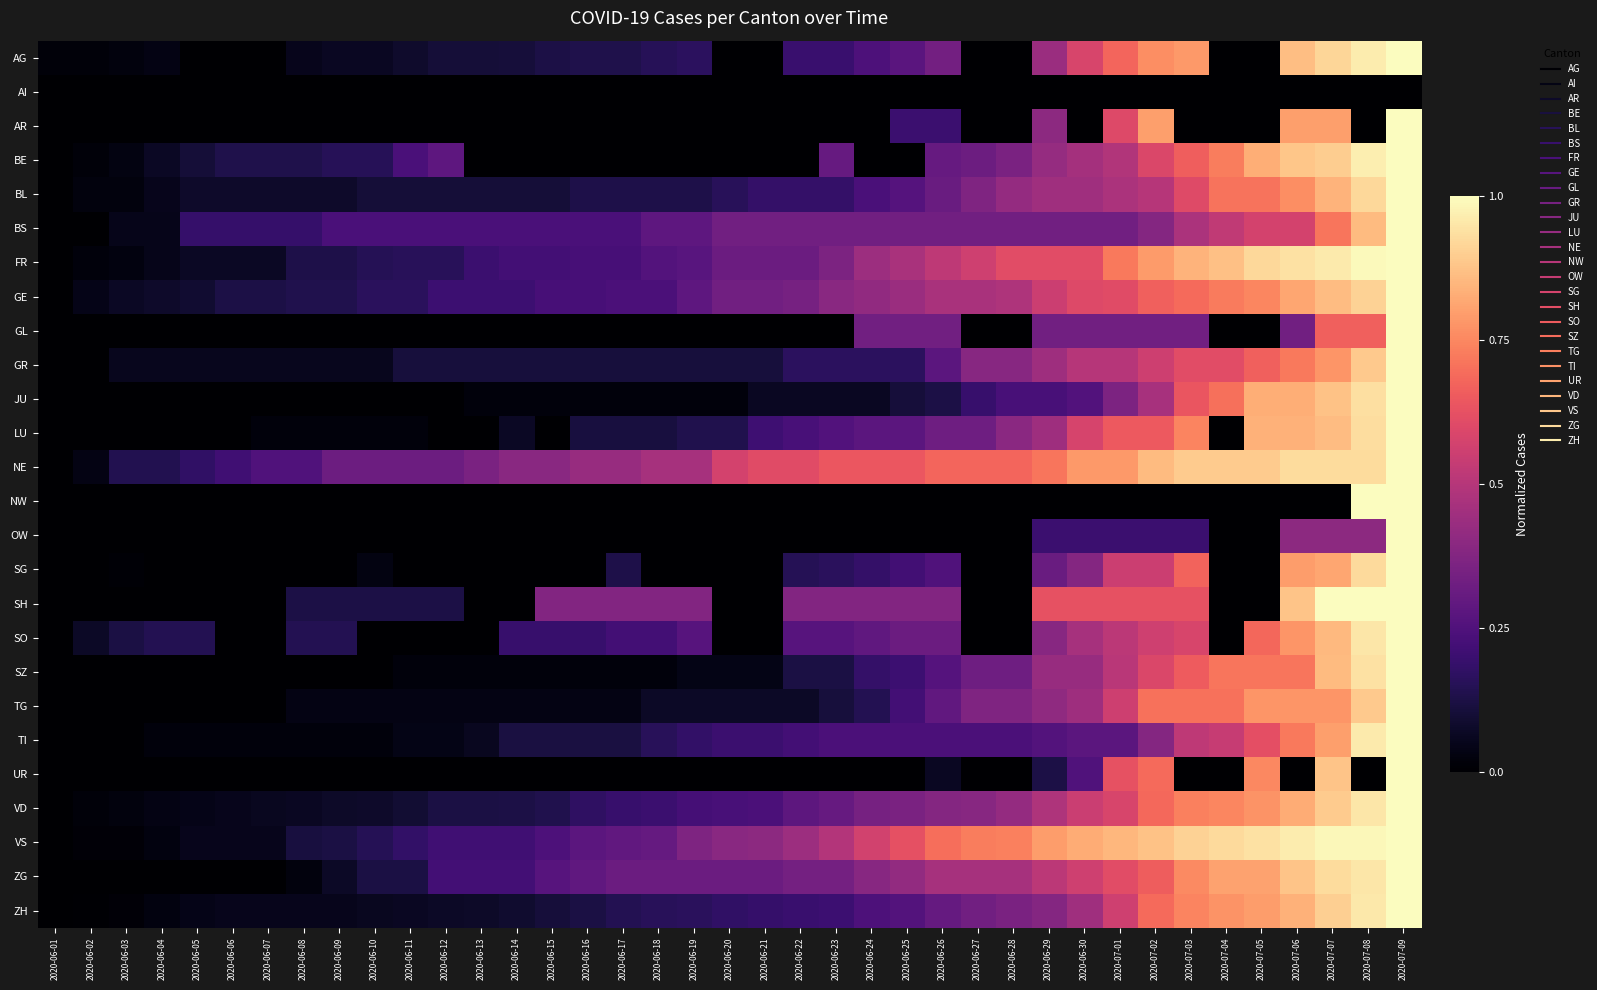

Reading left to right, extract all data points from this chart.

AG: 2020-06-01=0.0	2020-06-02=0.0	2020-06-03=0.0	2020-06-04=0.0	2020-06-05=0.0	2020-06-06=0.0	2020-06-07=0.0	2020-06-08=0.1	2020-06-09=0.1	2020-06-10=0.1	2020-06-11=0.1	2020-06-12=0.1	2020-06-13=0.1	2020-06-14=0.1	2020-06-15=0.1	2020-06-16=0.1	2020-06-17=0.1	2020-06-18=0.2	2020-06-19=0.2	2020-06-20=0.0	2020-06-21=0.0	2020-06-22=0.2	2020-06-23=0.2	2020-06-24=0.2	2020-06-25=0.3	2020-06-26=0.3	2020-06-27=0.0	2020-06-28=0.0	2020-06-29=0.4	2020-06-30=0.6	2020-07-01=0.7	2020-07-02=0.8	2020-07-03=0.8	2020-07-04=0.0	2020-07-05=0.0	2020-07-06=0.9	2020-07-07=0.9	2020-07-08=1.0	2020-07-09=1.0
AI: 2020-06-01=0.0	2020-06-02=0.0	2020-06-03=0.0	2020-06-04=0.0	2020-06-05=0.0	2020-06-06=0.0	2020-06-07=0.0	2020-06-08=0.0	2020-06-09=0.0	2020-06-10=0.0	2020-06-11=0.0	2020-06-12=0.0	2020-06-13=0.0	2020-06-14=0.0	2020-06-15=0.0	2020-06-16=0.0	2020-06-17=0.0	2020-06-18=0.0	2020-06-19=0.0	2020-06-20=0.0	2020-06-21=0.0	2020-06-22=0.0	2020-06-23=0.0	2020-06-24=0.0	2020-06-25=0.0	2020-06-26=0.0	2020-06-27=0.0	2020-06-28=0.0	2020-06-29=0.0	2020-06-30=0.0	2020-07-01=0.0	2020-07-02=0.0	2020-07-03=0.0	2020-07-04=0.0	2020-07-05=0.0	2020-07-06=0.0	2020-07-07=0.0	2020-07-08=0.0	2020-07-09=0.0
AR: 2020-06-01=0.0	2020-06-02=0.0	2020-06-03=0.0	2020-06-04=0.0	2020-06-05=0.0	2020-06-06=0.0	2020-06-07=0.0	2020-06-08=0.0	2020-06-09=0.0	2020-06-10=0.0	2020-06-11=0.0	2020-06-12=0.0	2020-06-13=0.0	2020-06-14=0.0	2020-06-15=0.0	2020-06-16=0.0	2020-06-17=0.0	2020-06-18=0.0	2020-06-19=0.0	2020-06-20=0.0	2020-06-21=0.0	2020-06-22=0.0	2020-06-23=0.0	2020-06-24=0.0	2020-06-25=0.2	2020-06-26=0.2	2020-06-27=0.0	2020-06-28=0.0	2020-06-29=0.4	2020-06-30=0.0	2020-07-01=0.6	2020-07-02=0.8	2020-07-03=0.0	2020-07-04=0.0	2020-07-05=0.0	2020-07-06=0.8	2020-07-07=0.8	2020-07-08=0.0	2020-07-09=1.0
BE: 2020-06-01=0.0	2020-06-02=0.0	2020-06-03=0.0	2020-06-04=0.1	2020-06-05=0.1	2020-06-06=0.1	2020-06-07=0.1	2020-06-08=0.1	2020-06-09=0.2	2020-06-10=0.2	2020-06-11=0.2	2020-06-12=0.3	2020-06-13=0.0	2020-06-14=0.0	2020-06-15=0.0	2020-06-16=0.0	2020-06-17=0.0	2020-06-18=0.0	2020-06-19=0.0	2020-06-20=0.0	2020-06-21=0.0	2020-06-22=0.0	2020-06-23=0.3	2020-06-24=0.0	2020-06-25=0.0	2020-06-26=0.3	2020-06-27=0.3	2020-06-28=0.4	2020-06-29=0.4	2020-06-30=0.5	2020-07-01=0.5	2020-07-02=0.6	2020-07-03=0.7	2020-07-04=0.7	2020-07-05=0.8	2020-07-06=0.9	2020-07-07=0.9	2020-07-08=1.0	2020-07-09=1.0
BL: 2020-06-01=0.0	2020-06-02=0.0	2020-06-03=0.0	2020-06-04=0.1	2020-06-05=0.1	2020-06-06=0.1	2020-06-07=0.1	2020-06-08=0.1	2020-06-09=0.1	2020-06-10=0.1	2020-06-11=0.1	2020-06-12=0.1	2020-06-13=0.1	2020-06-14=0.1	2020-06-15=0.1	2020-06-16=0.1	2020-06-17=0.1	2020-06-18=0.1	2020-06-19=0.1	2020-06-20=0.2	2020-06-21=0.2	2020-06-22=0.2	2020-06-23=0.2	2020-06-24=0.2	2020-06-25=0.3	2020-06-26=0.3	2020-06-27=0.4	2020-06-28=0.4	2020-06-29=0.4	2020-06-30=0.4	2020-07-01=0.5	2020-07-02=0.5	2020-07-03=0.6	2020-07-04=0.7	2020-07-05=0.7	2020-07-06=0.8	2020-07-07=0.8	2020-07-08=0.9	2020-07-09=1.0
BS: 2020-06-01=0.0	2020-06-02=0.0	2020-06-03=0.0	2020-06-04=0.0	2020-06-05=0.2	2020-06-06=0.2	2020-06-07=0.2	2020-06-08=0.2	2020-06-09=0.2	2020-06-10=0.2	2020-06-11=0.2	2020-06-12=0.2	2020-06-13=0.2	2020-06-14=0.2	2020-06-15=0.2	2020-06-16=0.2	2020-06-17=0.2	2020-06-18=0.3	2020-06-19=0.3	2020-06-20=0.3	2020-06-21=0.3	2020-06-22=0.3	2020-06-23=0.3	2020-06-24=0.3	2020-06-25=0.3	2020-06-26=0.3	2020-06-27=0.3	2020-06-28=0.3	2020-06-29=0.3	2020-06-30=0.3	2020-07-01=0.3	2020-07-02=0.4	2020-07-03=0.5	2020-07-04=0.5	2020-07-05=0.6	2020-07-06=0.6	2020-07-07=0.7	2020-07-08=0.9	2020-07-09=1.0
FR: 2020-06-01=0.0	2020-06-02=0.0	2020-06-03=0.0	2020-06-04=0.1	2020-06-05=0.1	2020-06-06=0.1	2020-06-07=0.1	2020-06-08=0.1	2020-06-09=0.1	2020-06-10=0.1	2020-06-11=0.2	2020-06-12=0.2	2020-06-13=0.2	2020-06-14=0.2	2020-06-15=0.2	2020-06-16=0.2	2020-06-17=0.2	2020-06-18=0.3	2020-06-19=0.3	2020-06-20=0.3	2020-06-21=0.3	2020-06-22=0.3	2020-06-23=0.4	2020-06-24=0.4	2020-06-25=0.5	2020-06-26=0.5	2020-06-27=0.6	2020-06-28=0.6	2020-06-29=0.6	2020-06-30=0.6	2020-07-01=0.7	2020-07-02=0.8	2020-07-03=0.8	2020-07-04=0.9	2020-07-05=0.9	2020-07-06=0.9	2020-07-07=1.0	2020-07-08=1.0	2020-07-09=1.0
GE: 2020-06-01=0.0	2020-06-02=0.0	2020-06-03=0.1	2020-06-04=0.1	2020-06-05=0.1	2020-06-06=0.1	2020-06-07=0.1	2020-06-08=0.1	2020-06-09=0.1	2020-06-10=0.2	2020-06-11=0.2	2020-06-12=0.2	2020-06-13=0.2	2020-06-14=0.2	2020-06-15=0.2	2020-06-16=0.2	2020-06-17=0.2	2020-06-18=0.2	2020-06-19=0.3	2020-06-20=0.3	2020-06-21=0.3	2020-06-22=0.3	2020-06-23=0.4	2020-06-24=0.4	2020-06-25=0.4	2020-06-26=0.5	2020-06-27=0.5	2020-06-28=0.5	2020-06-29=0.6	2020-06-30=0.6	2020-07-01=0.6	2020-07-02=0.7	2020-07-03=0.7	2020-07-04=0.7	2020-07-05=0.7	2020-07-06=0.8	2020-07-07=0.9	2020-07-08=0.9	2020-07-09=1.0
GL: 2020-06-01=0.0	2020-06-02=0.0	2020-06-03=0.0	2020-06-04=0.0	2020-06-05=0.0	2020-06-06=0.0	2020-06-07=0.0	2020-06-08=0.0	2020-06-09=0.0	2020-06-10=0.0	2020-06-11=0.0	2020-06-12=0.0	2020-06-13=0.0	2020-06-14=0.0	2020-06-15=0.0	2020-06-16=0.0	2020-06-17=0.0	2020-06-18=0.0	2020-06-19=0.0	2020-06-20=0.0	2020-06-21=0.0	2020-06-22=0.0	2020-06-23=0.0	2020-06-24=0.3	2020-06-25=0.3	2020-06-26=0.3	2020-06-27=0.0	2020-06-28=0.0	2020-06-29=0.3	2020-06-30=0.3	2020-07-01=0.3	2020-07-02=0.3	2020-07-03=0.3	2020-07-04=0.0	2020-07-05=0.0	2020-07-06=0.3	2020-07-07=0.7	2020-07-08=0.7	2020-07-09=1.0
GR: 2020-06-01=0.0	2020-06-02=0.0	2020-06-03=0.1	2020-06-04=0.1	2020-06-05=0.1	2020-06-06=0.1	2020-06-07=0.1	2020-06-08=0.1	2020-06-09=0.1	2020-06-10=0.1	2020-06-11=0.1	2020-06-12=0.1	2020-06-13=0.1	2020-06-14=0.1	2020-06-15=0.1	2020-06-16=0.1	2020-06-17=0.1	2020-06-18=0.1	2020-06-19=0.1	2020-06-20=0.1	2020-06-21=0.1	2020-06-22=0.2	2020-06-23=0.2	2020-06-24=0.2	2020-06-25=0.2	2020-06-26=0.3	2020-06-27=0.4	2020-06-28=0.4	2020-06-29=0.4	2020-06-30=0.5	2020-07-01=0.5	2020-07-02=0.6	2020-07-03=0.6	2020-07-04=0.6	2020-07-05=0.7	2020-07-06=0.7	2020-07-07=0.8	2020-07-08=0.9	2020-07-09=1.0
JU: 2020-06-01=0.0	2020-06-02=0.0	2020-06-03=0.0	2020-06-04=0.0	2020-06-05=0.0	2020-06-06=0.0	2020-06-07=0.0	2020-06-08=0.0	2020-06-09=0.0	2020-06-10=0.0	2020-06-11=0.0	2020-06-12=0.0	2020-06-13=0.0	2020-06-14=0.0	2020-06-15=0.0	2020-06-16=0.0	2020-06-17=0.0	2020-06-18=0.0	2020-06-19=0.0	2020-06-20=0.0	2020-06-21=0.1	2020-06-22=0.1	2020-06-23=0.1	2020-06-24=0.1	2020-06-25=0.1	2020-06-26=0.1	2020-06-27=0.2	2020-06-28=0.2	2020-06-29=0.2	2020-06-30=0.3	2020-07-01=0.4	2020-07-02=0.5	2020-07-03=0.6	2020-07-04=0.7	2020-07-05=0.8	2020-07-06=0.8	2020-07-07=0.9	2020-07-08=0.9	2020-07-09=1.0
LU: 2020-06-01=0.0	2020-06-02=0.0	2020-06-03=0.0	2020-06-04=0.0	2020-06-05=0.0	2020-06-06=0.0	2020-06-07=0.0	2020-06-08=0.0	2020-06-09=0.0	2020-06-10=0.0	2020-06-11=0.0	2020-06-12=0.0	2020-06-13=0.0	2020-06-14=0.1	2020-06-15=0.0	2020-06-16=0.1	2020-06-17=0.1	2020-06-18=0.1	2020-06-19=0.1	2020-06-20=0.1	2020-06-21=0.2	2020-06-22=0.2	2020-06-23=0.3	2020-06-24=0.3	2020-06-25=0.3	2020-06-26=0.3	2020-06-27=0.3	2020-06-28=0.4	2020-06-29=0.4	2020-06-30=0.6	2020-07-01=0.7	2020-07-02=0.7	2020-07-03=0.7	2020-07-04=0.0	2020-07-05=0.8	2020-07-06=0.8	2020-07-07=0.9	2020-07-08=0.9	2020-07-09=1.0
NE: 2020-06-01=0.0	2020-06-02=0.0	2020-06-03=0.1	2020-06-04=0.1	2020-06-05=0.2	2020-06-06=0.2	2020-06-07=0.2	2020-06-08=0.2	2020-06-09=0.3	2020-06-10=0.3	2020-06-11=0.3	2020-06-12=0.3	2020-06-13=0.4	2020-06-14=0.4	2020-06-15=0.4	2020-06-16=0.4	2020-06-17=0.4	2020-06-18=0.5	2020-06-19=0.5	2020-06-20=0.6	2020-06-21=0.6	2020-06-22=0.6	2020-06-23=0.6	2020-06-24=0.6	2020-06-25=0.6	2020-06-26=0.7	2020-06-27=0.7	2020-06-28=0.7	2020-06-29=0.7	2020-06-30=0.8	2020-07-01=0.8	2020-07-02=0.9	2020-07-03=0.9	2020-07-04=0.9	2020-07-05=0.9	2020-07-06=0.9	2020-07-07=0.9	2020-07-08=0.9	2020-07-09=1.0
NW: 2020-06-01=0.0	2020-06-02=0.0	2020-06-03=0.0	2020-06-04=0.0	2020-06-05=0.0	2020-06-06=0.0	2020-06-07=0.0	2020-06-08=0.0	2020-06-09=0.0	2020-06-10=0.0	2020-06-11=0.0	2020-06-12=0.0	2020-06-13=0.0	2020-06-14=0.0	2020-06-15=0.0	2020-06-16=0.0	2020-06-17=0.0	2020-06-18=0.0	2020-06-19=0.0	2020-06-20=0.0	2020-06-21=0.0	2020-06-22=0.0	2020-06-23=0.0	2020-06-24=0.0	2020-06-25=0.0	2020-06-26=0.0	2020-06-27=0.0	2020-06-28=0.0	2020-06-29=0.0	2020-06-30=0.0	2020-07-01=0.0	2020-07-02=0.0	2020-07-03=0.0	2020-07-04=0.0	2020-07-05=0.0	2020-07-06=0.0	2020-07-07=0.0	2020-07-08=1.0	2020-07-09=1.0
OW: 2020-06-01=0.0	2020-06-02=0.0	2020-06-03=0.0	2020-06-04=0.0	2020-06-05=0.0	2020-06-06=0.0	2020-06-07=0.0	2020-06-08=0.0	2020-06-09=0.0	2020-06-10=0.0	2020-06-11=0.0	2020-06-12=0.0	2020-06-13=0.0	2020-06-14=0.0	2020-06-15=0.0	2020-06-16=0.0	2020-06-17=0.0	2020-06-18=0.0	2020-06-19=0.0	2020-06-20=0.0	2020-06-21=0.0	2020-06-22=0.0	2020-06-23=0.0	2020-06-24=0.0	2020-06-25=0.0	2020-06-26=0.0	2020-06-27=0.0	2020-06-28=0.0	2020-06-29=0.2	2020-06-30=0.2	2020-07-01=0.2	2020-07-02=0.2	2020-07-03=0.2	2020-07-04=0.0	2020-07-05=0.0	2020-07-06=0.4	2020-07-07=0.4	2020-07-08=0.4	2020-07-09=1.0
SG: 2020-06-01=0.0	2020-06-02=0.0	2020-06-03=0.0	2020-06-04=0.0	2020-06-05=0.0	2020-06-06=0.0	2020-06-07=0.0	2020-06-08=0.0	2020-06-09=0.0	2020-06-10=0.0	2020-06-11=0.0	2020-06-12=0.0	2020-06-13=0.0	2020-06-14=0.0	2020-06-15=0.0	2020-06-16=0.0	2020-06-17=0.1	2020-06-18=0.0	2020-06-19=0.0	2020-06-20=0.0	2020-06-21=0.0	2020-06-22=0.2	2020-06-23=0.2	2020-06-24=0.2	2020-06-25=0.2	2020-06-26=0.2	2020-06-27=0.0	2020-06-28=0.0	2020-06-29=0.3	2020-06-30=0.4	2020-07-01=0.6	2020-07-02=0.6	2020-07-03=0.7	2020-07-04=0.0	2020-07-05=0.0	2020-07-06=0.8	2020-07-07=0.8	2020-07-08=0.9	2020-07-09=1.0
SH: 2020-06-01=0.0	2020-06-02=0.0	2020-06-03=0.0	2020-06-04=0.0	2020-06-05=0.0	2020-06-06=0.0	2020-06-07=0.0	2020-06-08=0.1	2020-06-09=0.1	2020-06-10=0.1	2020-06-11=0.1	2020-06-12=0.1	2020-06-13=0.0	2020-06-14=0.0	2020-06-15=0.4	2020-06-16=0.4	2020-06-17=0.4	2020-06-18=0.4	2020-06-19=0.4	2020-06-20=0.0	2020-06-21=0.0	2020-06-22=0.4	2020-06-23=0.4	2020-06-24=0.4	2020-06-25=0.4	2020-06-26=0.4	2020-06-27=0.0	2020-06-28=0.0	2020-06-29=0.6	2020-06-30=0.6	2020-07-01=0.6	2020-07-02=0.6	2020-07-03=0.6	2020-07-04=0.0	2020-07-05=0.0	2020-07-06=0.9	2020-07-07=1.0	2020-07-08=1.0	2020-07-09=1.0
SO: 2020-06-01=0.0	2020-06-02=0.1	2020-06-03=0.1	2020-06-04=0.1	2020-06-05=0.1	2020-06-06=0.0	2020-06-07=0.0	2020-06-08=0.1	2020-06-09=0.1	2020-06-10=0.0	2020-06-11=0.0	2020-06-12=0.0	2020-06-13=0.0	2020-06-14=0.2	2020-06-15=0.2	2020-06-16=0.2	2020-06-17=0.2	2020-06-18=0.2	2020-06-19=0.3	2020-06-20=0.0	2020-06-21=0.0	2020-06-22=0.3	2020-06-23=0.3	2020-06-24=0.3	2020-06-25=0.3	2020-06-26=0.3	2020-06-27=0.0	2020-06-28=0.0	2020-06-29=0.4	2020-06-30=0.5	2020-07-01=0.5	2020-07-02=0.6	2020-07-03=0.6	2020-07-04=0.0	2020-07-05=0.7	2020-07-06=0.8	2020-07-07=0.9	2020-07-08=1.0	2020-07-09=1.0
SZ: 2020-06-01=0.0	2020-06-02=0.0	2020-06-03=0.0	2020-06-04=0.0	2020-06-05=0.0	2020-06-06=0.0	2020-06-07=0.0	2020-06-08=0.0	2020-06-09=0.0	2020-06-10=0.0	2020-06-11=0.0	2020-06-12=0.0	2020-06-13=0.0	2020-06-14=0.0	2020-06-15=0.0	2020-06-16=0.0	2020-06-17=0.0	2020-06-18=0.0	2020-06-19=0.0	2020-06-20=0.0	2020-06-21=0.0	2020-06-22=0.1	2020-06-23=0.1	2020-06-24=0.2	2020-06-25=0.2	2020-06-26=0.3	2020-06-27=0.3	2020-06-28=0.3	2020-06-29=0.4	2020-06-30=0.4	2020-07-01=0.5	2020-07-02=0.6	2020-07-03=0.7	2020-07-04=0.7	2020-07-05=0.7	2020-07-06=0.7	2020-07-07=0.9	2020-07-08=0.9	2020-07-09=1.0
TG: 2020-06-01=0.0	2020-06-02=0.0	2020-06-03=0.0	2020-06-04=0.0	2020-06-05=0.0	2020-06-06=0.0	2020-06-07=0.0	2020-06-08=0.0	2020-06-09=0.0	2020-06-10=0.0	2020-06-11=0.0	2020-06-12=0.0	2020-06-13=0.0	2020-06-14=0.0	2020-06-15=0.0	2020-06-16=0.0	2020-06-17=0.0	2020-06-18=0.1	2020-06-19=0.1	2020-06-20=0.1	2020-06-21=0.1	2020-06-22=0.1	2020-06-23=0.1	2020-06-24=0.1	2020-06-25=0.2	2020-06-26=0.3	2020-06-27=0.4	2020-06-28=0.4	2020-06-29=0.4	2020-06-30=0.4	2020-07-01=0.6	2020-07-02=0.7	2020-07-03=0.7	2020-07-04=0.7	2020-07-05=0.8	2020-07-06=0.8	2020-07-07=0.8	2020-07-08=0.9	2020-07-09=1.0
TI: 2020-06-01=0.0	2020-06-02=0.0	2020-06-03=0.0	2020-06-04=0.0	2020-06-05=0.0	2020-06-06=0.0	2020-06-07=0.0	2020-06-08=0.0	2020-06-09=0.0	2020-06-10=0.0	2020-06-11=0.0	2020-06-12=0.0	2020-06-13=0.1	2020-06-14=0.1	2020-06-15=0.1	2020-06-16=0.1	2020-06-17=0.1	2020-06-18=0.2	2020-06-19=0.2	2020-06-20=0.2	2020-06-21=0.2	2020-06-22=0.2	2020-06-23=0.2	2020-06-24=0.2	2020-06-25=0.2	2020-06-26=0.2	2020-06-27=0.2	2020-06-28=0.2	2020-06-29=0.3	2020-06-30=0.3	2020-07-01=0.3	2020-07-02=0.4	2020-07-03=0.5	2020-07-04=0.5	2020-07-05=0.6	2020-07-06=0.7	2020-07-07=0.8	2020-07-08=1.0	2020-07-09=1.0
UR: 2020-06-01=0.0	2020-06-02=0.0	2020-06-03=0.0	2020-06-04=0.0	2020-06-05=0.0	2020-06-06=0.0	2020-06-07=0.0	2020-06-08=0.0	2020-06-09=0.0	2020-06-10=0.0	2020-06-11=0.0	2020-06-12=0.0	2020-06-13=0.0	2020-06-14=0.0	2020-06-15=0.0	2020-06-16=0.0	2020-06-17=0.0	2020-06-18=0.0	2020-06-19=0.0	2020-06-20=0.0	2020-06-21=0.0	2020-06-22=0.0	2020-06-23=0.0	2020-06-24=0.0	2020-06-25=0.0	2020-06-26=0.1	2020-06-27=0.0	2020-06-28=0.0	2020-06-29=0.1	2020-06-30=0.2	2020-07-01=0.6	2020-07-02=0.7	2020-07-03=0.0	2020-07-04=0.0	2020-07-05=0.8	2020-07-06=0.0	2020-07-07=0.9	2020-07-08=0.0	2020-07-09=1.0
VD: 2020-06-01=0.0	2020-06-02=0.0	2020-06-03=0.0	2020-06-04=0.0	2020-06-05=0.0	2020-06-06=0.1	2020-06-07=0.1	2020-06-08=0.1	2020-06-09=0.1	2020-06-10=0.1	2020-06-11=0.1	2020-06-12=0.1	2020-06-13=0.1	2020-06-14=0.1	2020-06-15=0.1	2020-06-16=0.2	2020-06-17=0.2	2020-06-18=0.2	2020-06-19=0.2	2020-06-20=0.2	2020-06-21=0.2	2020-06-22=0.3	2020-06-23=0.3	2020-06-24=0.3	2020-06-25=0.4	2020-06-26=0.4	2020-06-27=0.4	2020-06-28=0.4	2020-06-29=0.5	2020-06-30=0.5	2020-07-01=0.6	2020-07-02=0.7	2020-07-03=0.7	2020-07-04=0.7	2020-07-05=0.8	2020-07-06=0.8	2020-07-07=0.9	2020-07-08=1.0	2020-07-09=1.0
VS: 2020-06-01=0.0	2020-06-02=0.0	2020-06-03=0.0	2020-06-04=0.0	2020-06-05=0.1	2020-06-06=0.1	2020-06-07=0.1	2020-06-08=0.1	2020-06-09=0.1	2020-06-10=0.2	2020-06-11=0.2	2020-06-12=0.2	2020-06-13=0.2	2020-06-14=0.2	2020-06-15=0.2	2020-06-16=0.3	2020-06-17=0.3	2020-06-18=0.3	2020-06-19=0.4	2020-06-20=0.4	2020-06-21=0.4	2020-06-22=0.4	2020-06-23=0.5	2020-06-24=0.6	2020-06-25=0.6	2020-06-26=0.7	2020-06-27=0.7	2020-06-28=0.7	2020-06-29=0.8	2020-06-30=0.8	2020-07-01=0.8	2020-07-02=0.9	2020-07-03=0.9	2020-07-04=0.9	2020-07-05=0.9	2020-07-06=1.0	2020-07-07=1.0	2020-07-08=1.0	2020-07-09=1.0
ZG: 2020-06-01=0.0	2020-06-02=0.0	2020-06-03=0.0	2020-06-04=0.0	2020-06-05=0.0	2020-06-06=0.0	2020-06-07=0.0	2020-06-08=0.0	2020-06-09=0.1	2020-06-10=0.1	2020-06-11=0.1	2020-06-12=0.2	2020-06-13=0.2	2020-06-14=0.2	2020-06-15=0.3	2020-06-16=0.3	2020-06-17=0.3	2020-06-18=0.3	2020-06-19=0.3	2020-06-20=0.3	2020-06-21=0.3	2020-06-22=0.3	2020-06-23=0.3	2020-06-24=0.4	2020-06-25=0.4	2020-06-26=0.5	2020-06-27=0.5	2020-06-28=0.5	2020-06-29=0.5	2020-06-30=0.6	2020-07-01=0.6	2020-07-02=0.7	2020-07-03=0.8	2020-07-04=0.8	2020-07-05=0.8	2020-07-06=0.9	2020-07-07=0.9	2020-07-08=1.0	2020-07-09=1.0
ZH: 2020-06-01=0.0	2020-06-02=0.0	2020-06-03=0.0	2020-06-04=0.0	2020-06-05=0.0	2020-06-06=0.1	2020-06-07=0.1	2020-06-08=0.1	2020-06-09=0.1	2020-06-10=0.1	2020-06-11=0.1	2020-06-12=0.1	2020-06-13=0.1	2020-06-14=0.1	2020-06-15=0.1	2020-06-16=0.1	2020-06-17=0.1	2020-06-18=0.2	2020-06-19=0.2	2020-06-20=0.2	2020-06-21=0.2	2020-06-22=0.2	2020-06-23=0.2	2020-06-24=0.2	2020-06-25=0.3	2020-06-26=0.3	2020-06-27=0.3	2020-06-28=0.4	2020-06-29=0.4	2020-06-30=0.4	2020-07-01=0.6	2020-07-02=0.7	2020-07-03=0.7	2020-07-04=0.8	2020-07-05=0.8	2020-07-06=0.8	2020-07-07=0.9	2020-07-08=1.0	2020-07-09=1.0